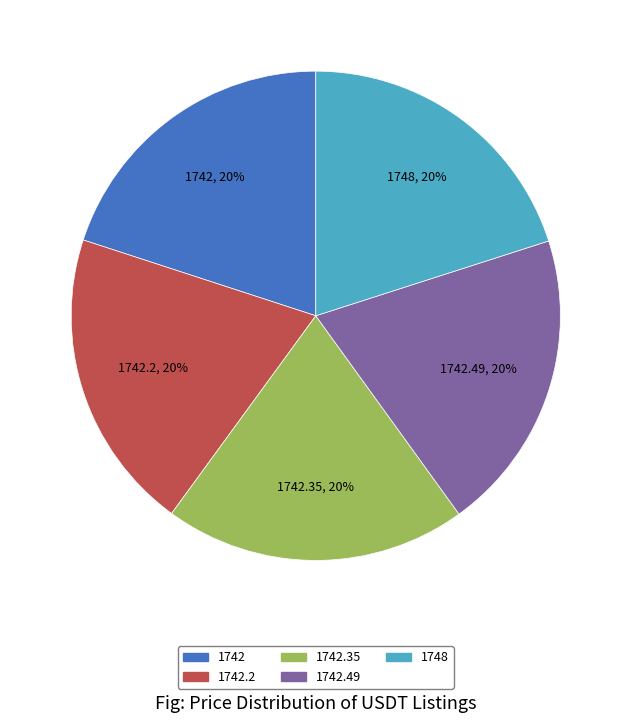

Is there any slice that represents more than half of the pie?

No